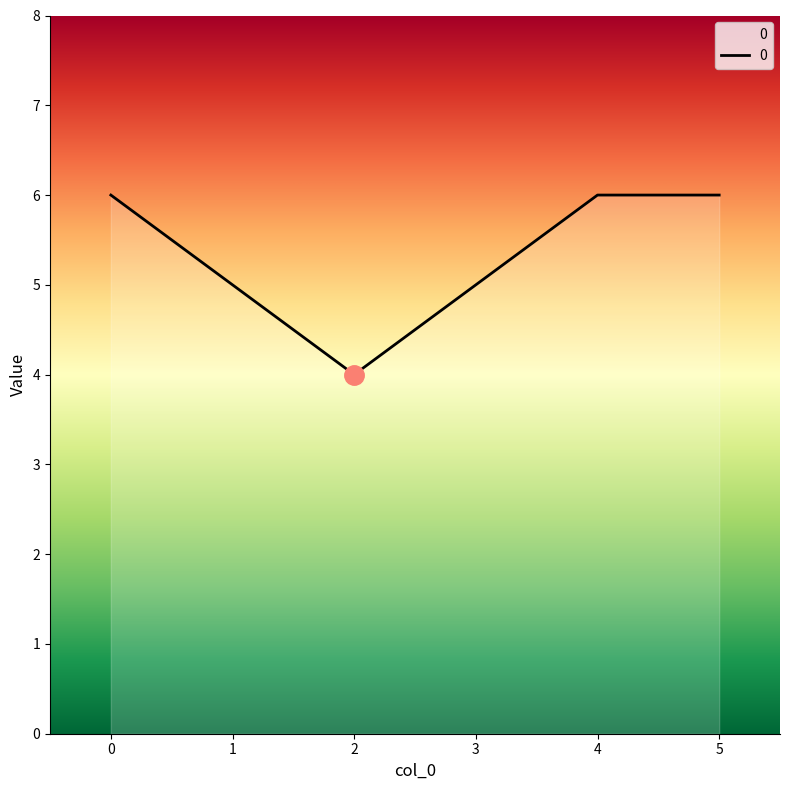

The chart shows a value of 5 at 1. True or false?

True